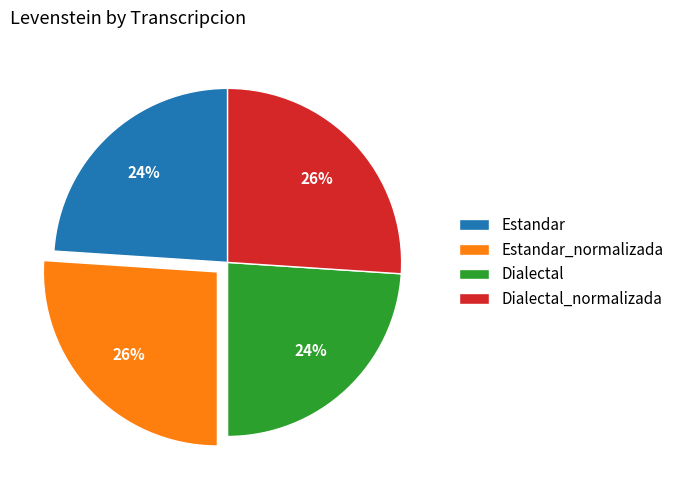

Does Estandar_normalizada represent more than half of the total?

No